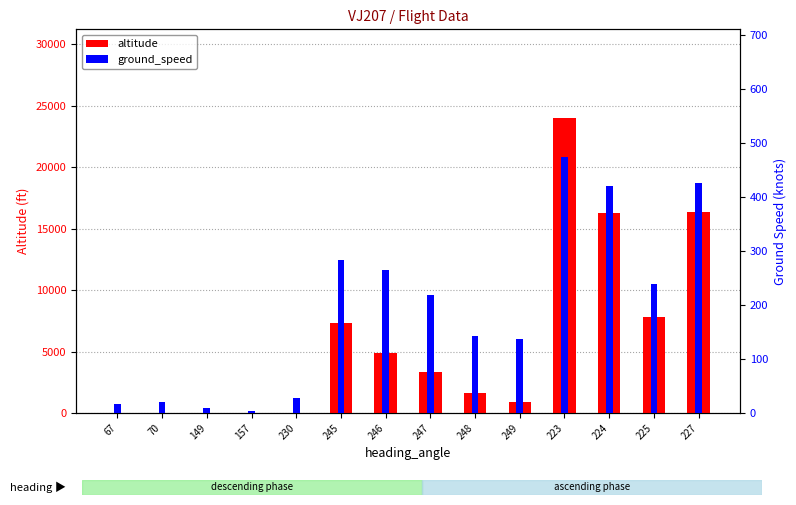

Count the number of categories in the chart.

14